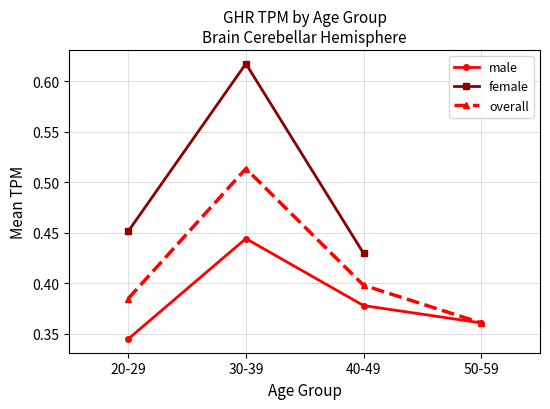

What position from the left is 50-59?

4